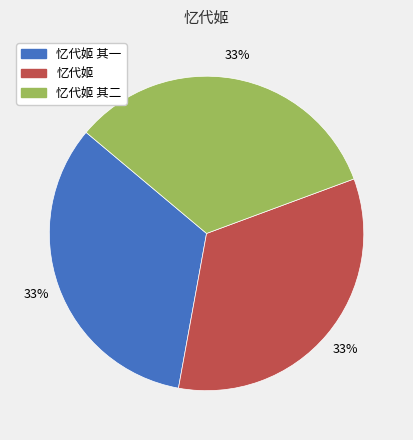

Is there a majority slice in this chart?

No